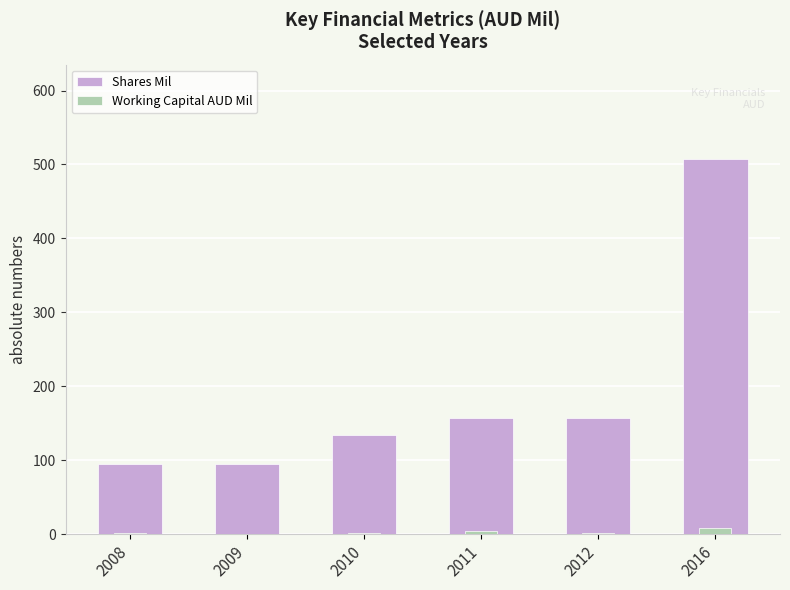

Reading left to right, extract all data points from this chart.

Shares Mil: 2008=95	2009=95	2010=134	2011=157	2012=157	2016=508
Working Capital AUD Mil: 2008=1	2009=0	2010=1	2011=4	2012=1	2016=9